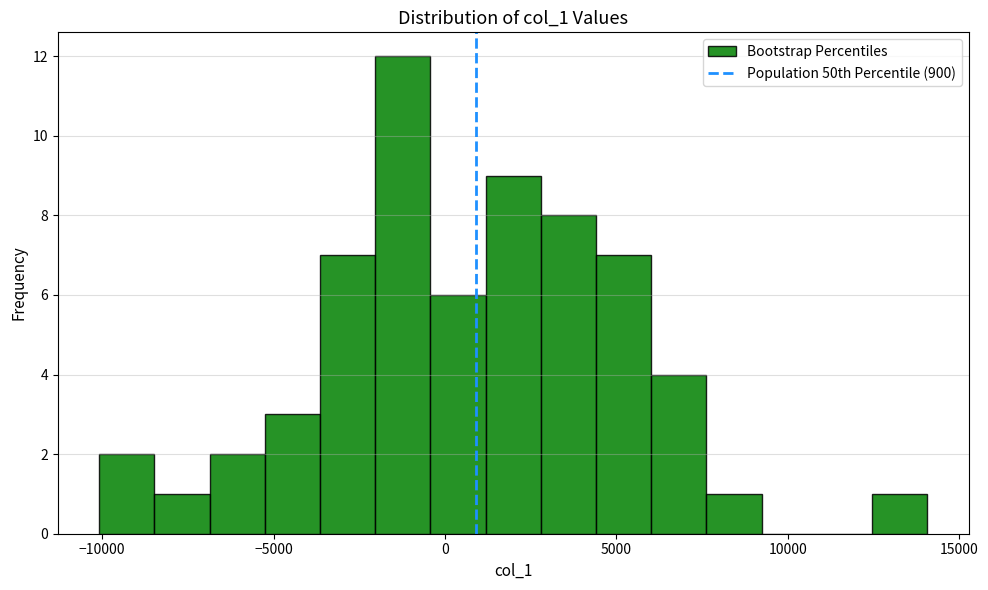

Around what value on the x-axis is the tallest bar? Give the approximate position of its centre, as read against the axis.

-1000